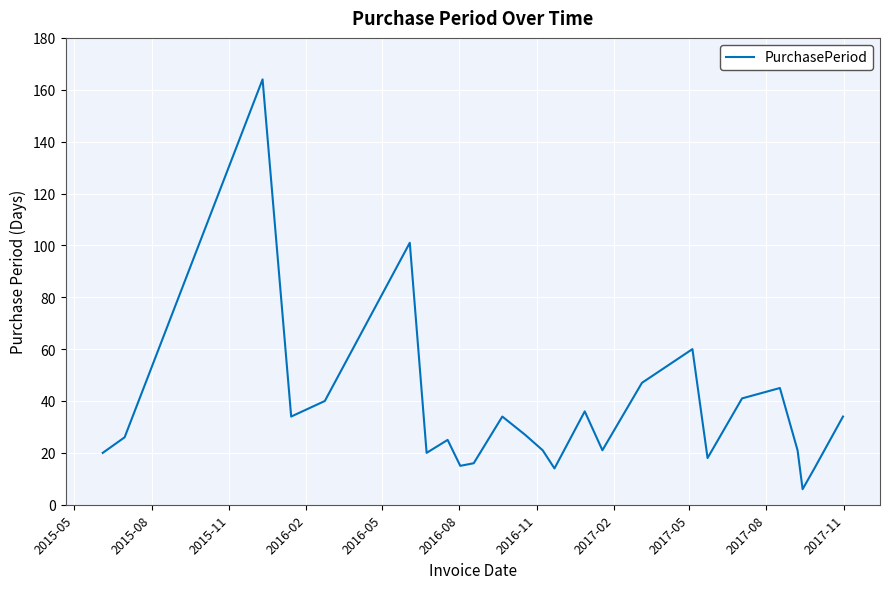

What is the difference between the maximum and minimum values?

158